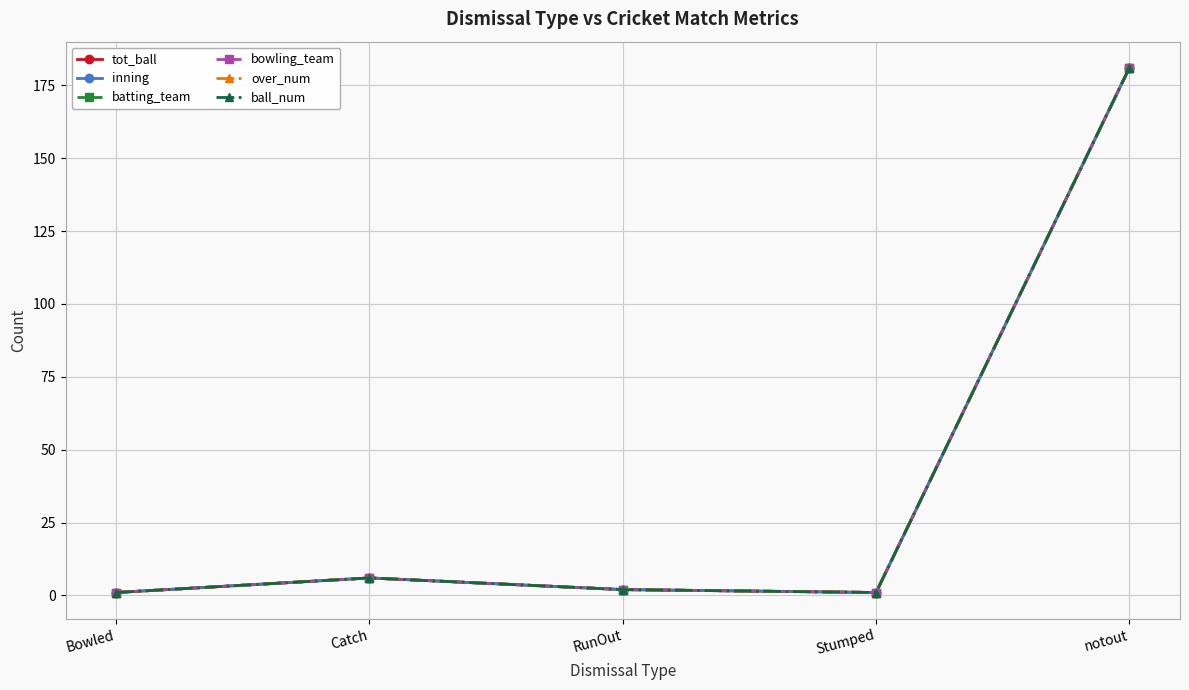

List the series in order of their peak value, lowest first.

tot_ball, inning, batting_team, bowling_team, over_num, ball_num